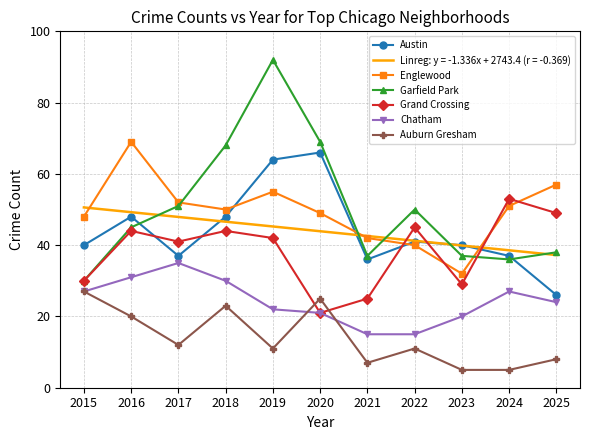

What is the total value across all series at 2022?

243.2